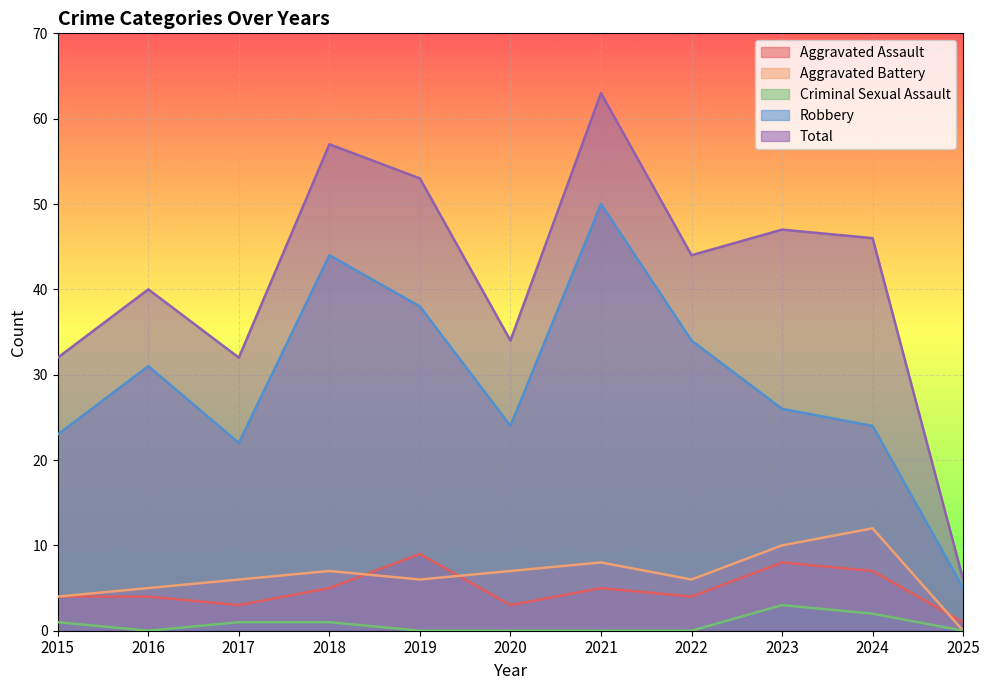

How many positive values does the Aggravated Battery series have?

10